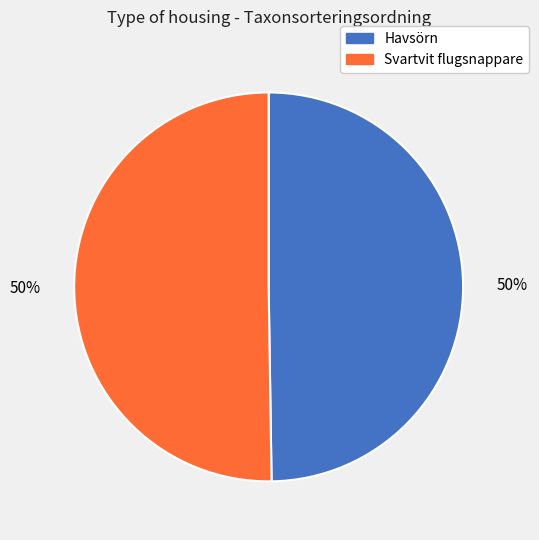

What percentage is the Havsörn slice, to the nearest percent?

50%